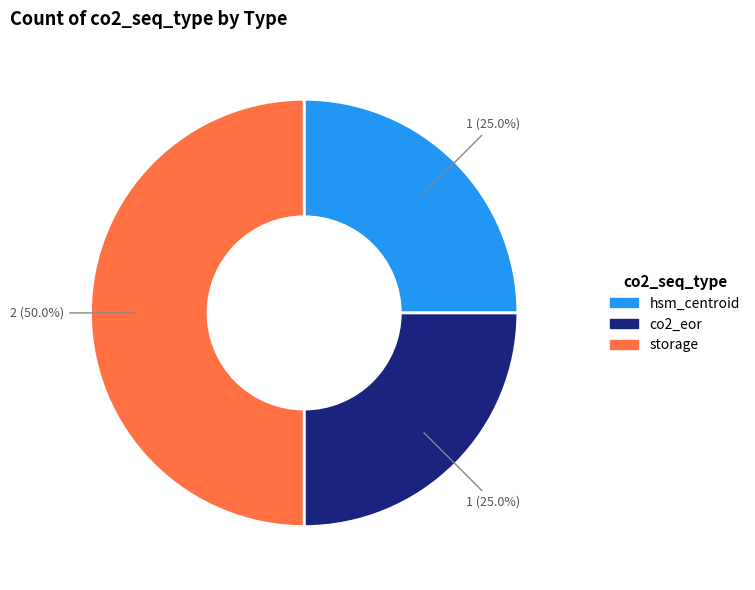

Which category has the biggest portion of the pie?

storage